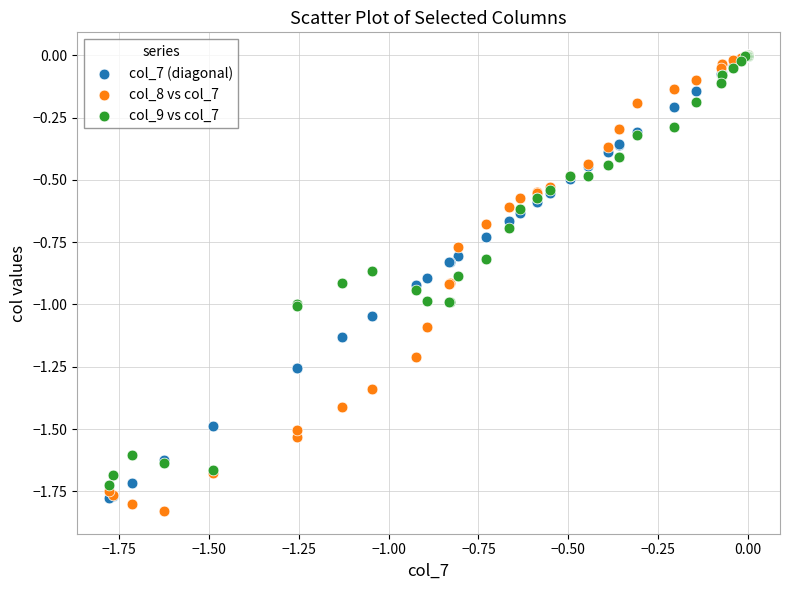

What are all the series names shown in the legend?

col_7 (diagonal), col_8 vs col_7, col_9 vs col_7